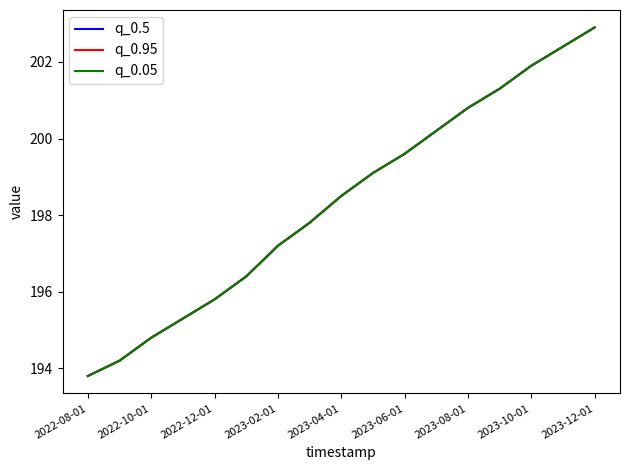

Does the chart display data point markers on the line(s)?

No